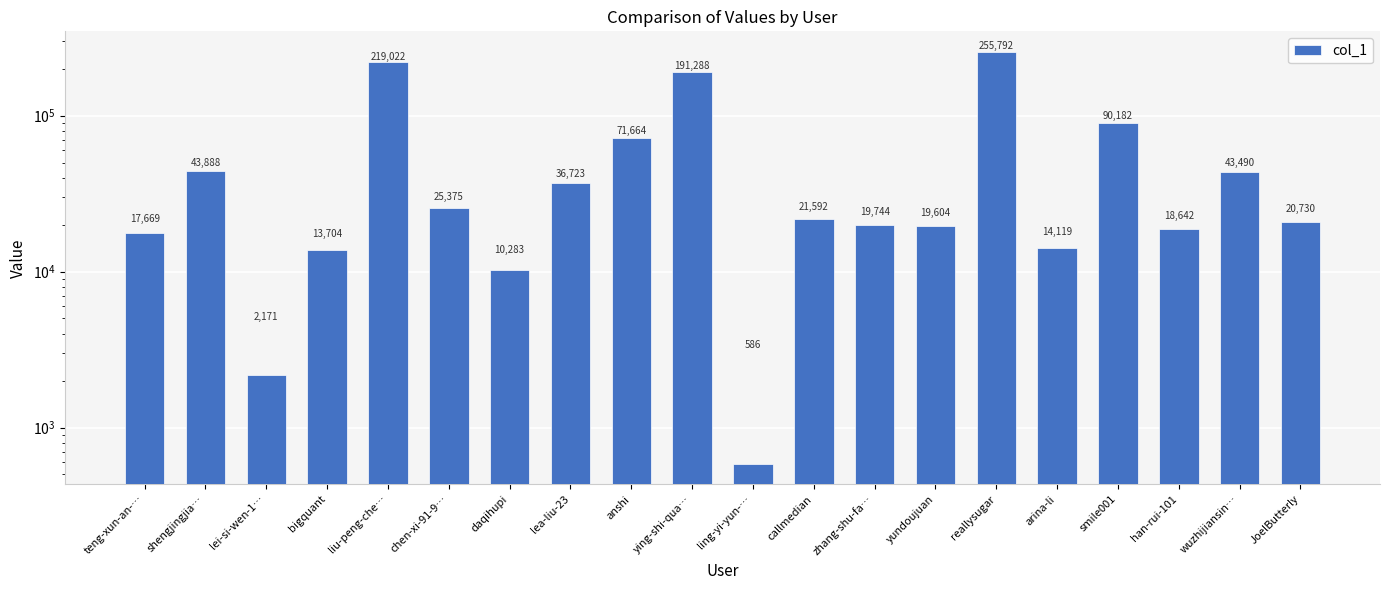

Where is the data nearest to the value 128189?

smile001